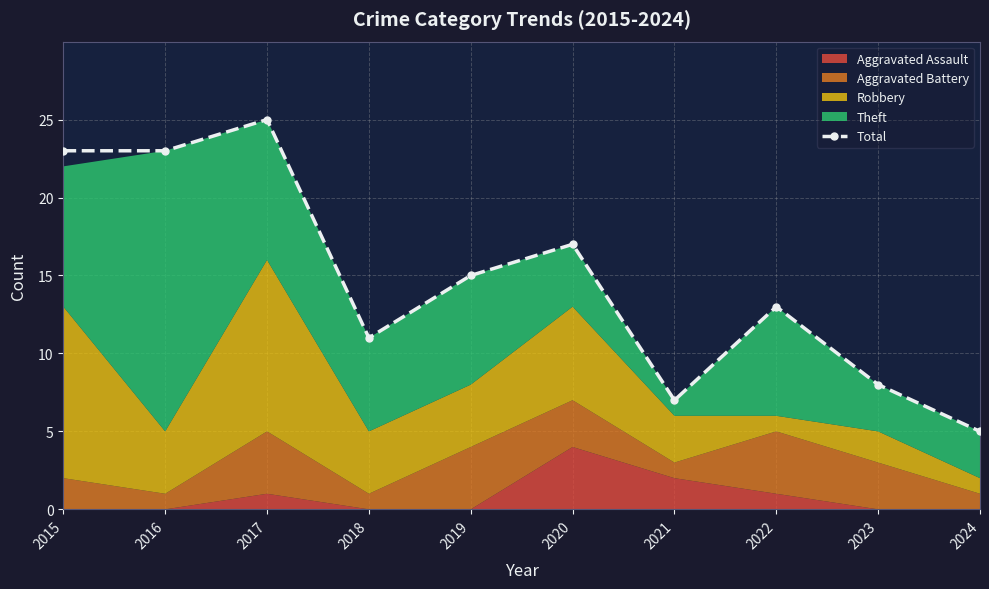

List the labels in order of value, smallest first.

2024, 2021, 2023, 2018, 2022, 2019, 2020, 2015, 2016, 2017